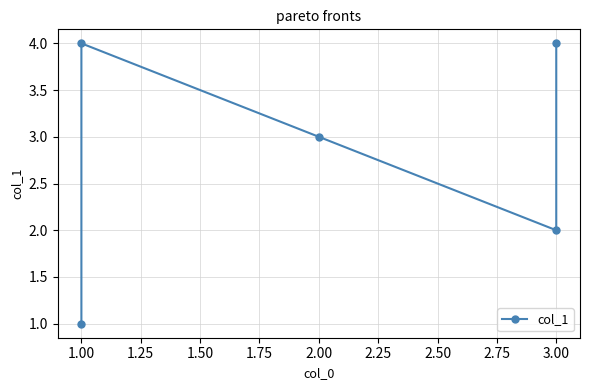

What is the difference between the values at 3.00 and 1.00?

3